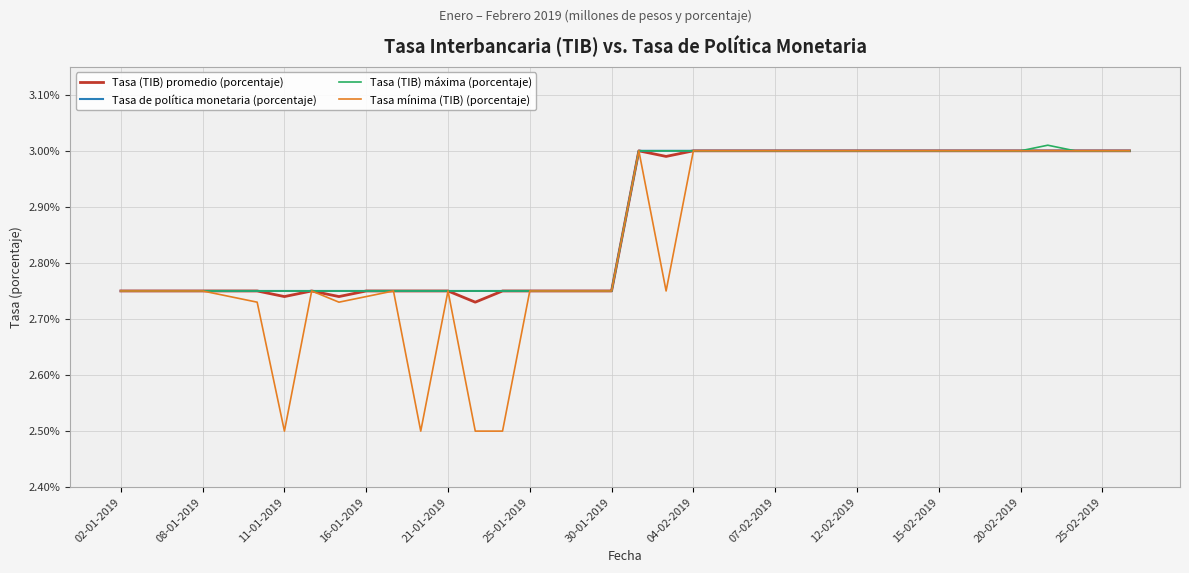

Count the Tasa mínima (TIB) (porcentaje) values in the range 2 to 3.

38